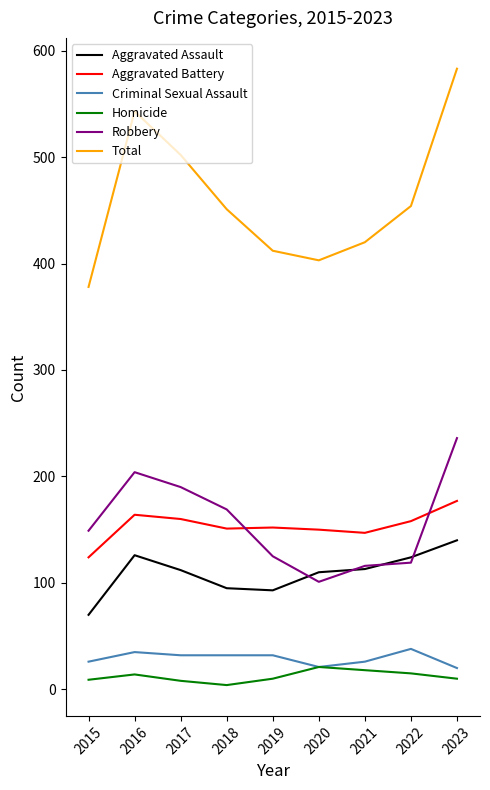

The Aggravated Battery series shows 252 at 2018. True or false?

False